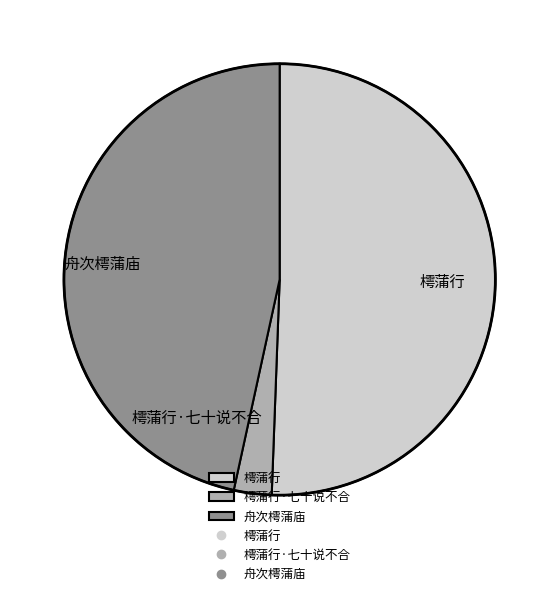

What is the largest slice in the pie chart?

樗蒲行